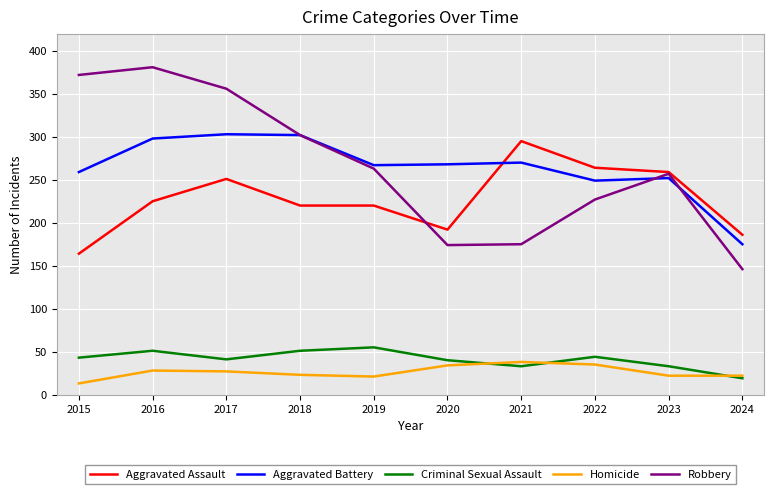

How many lines are shown in the chart?

5